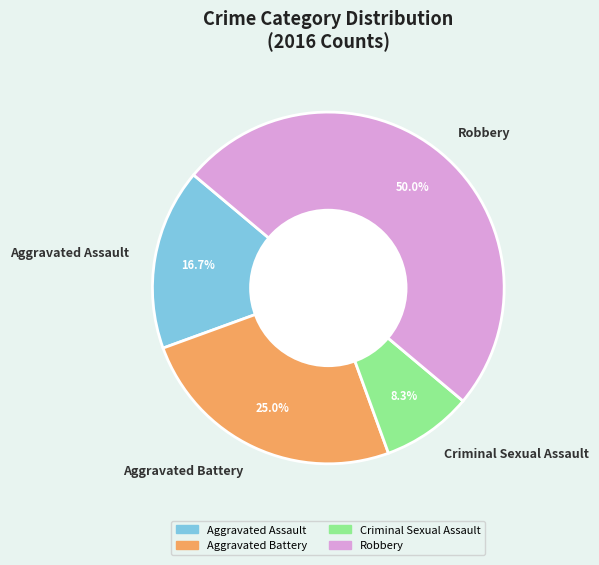

What is the smallest slice in the pie chart?

Criminal Sexual Assault